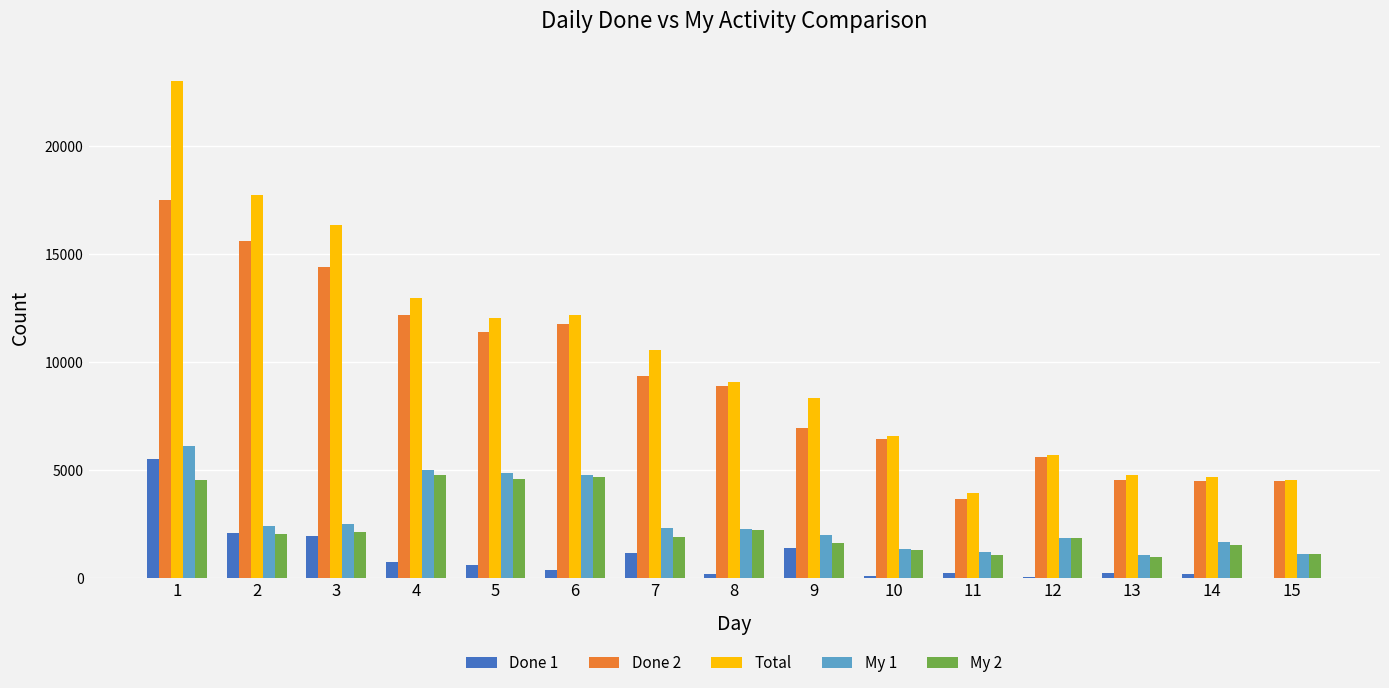

Where does the My 1 series first go above 2267?

1